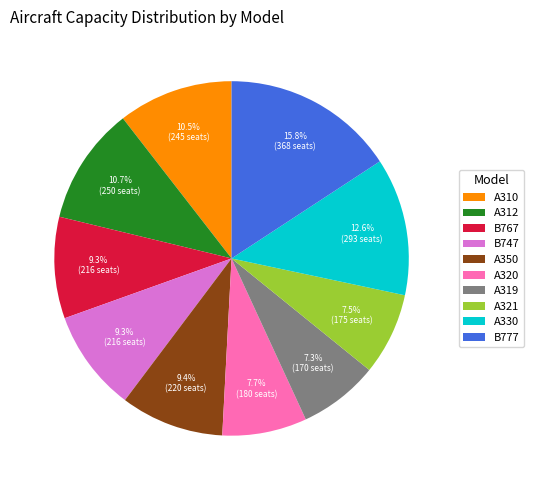

To the nearest percent, what percentage of the pie is A330?

13%